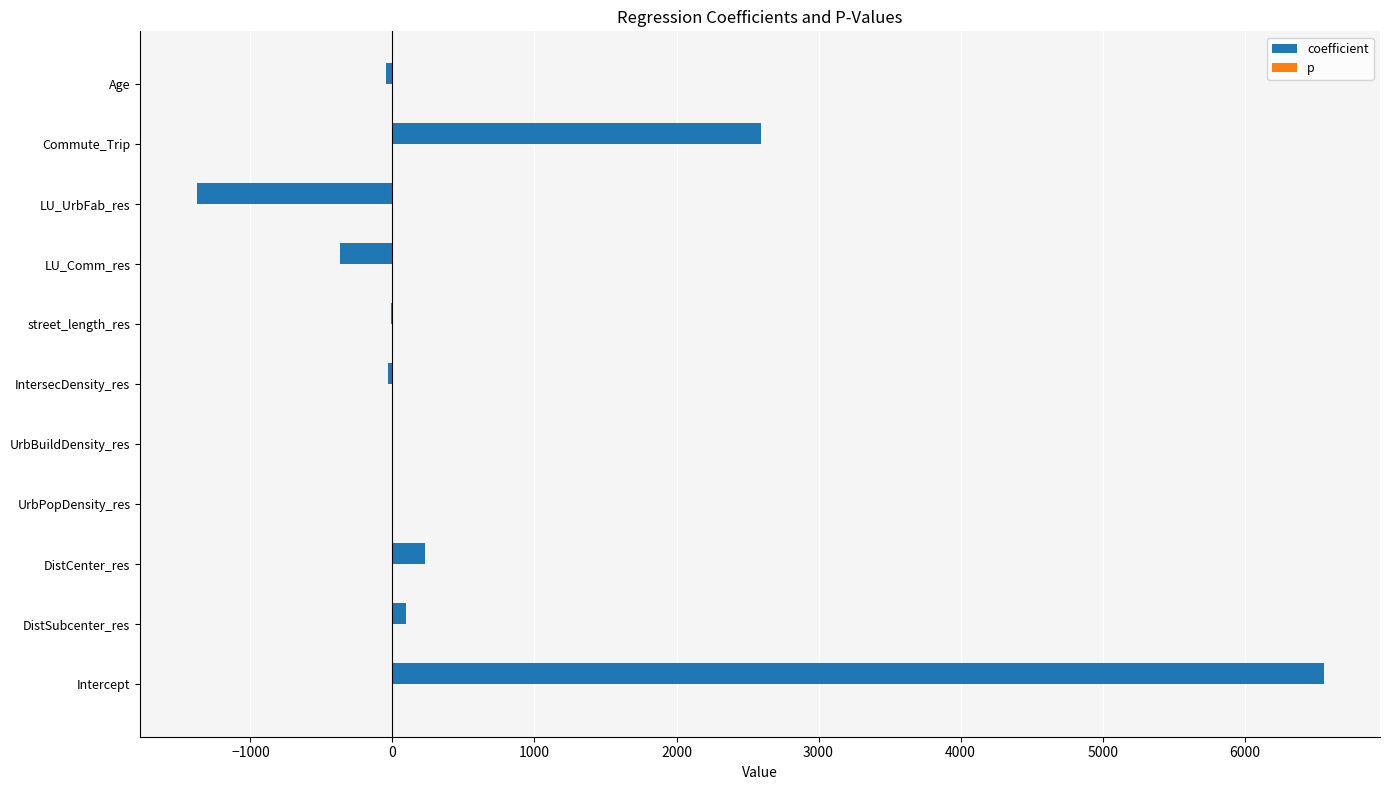

What is the maximum value shown in the chart?

6556.0